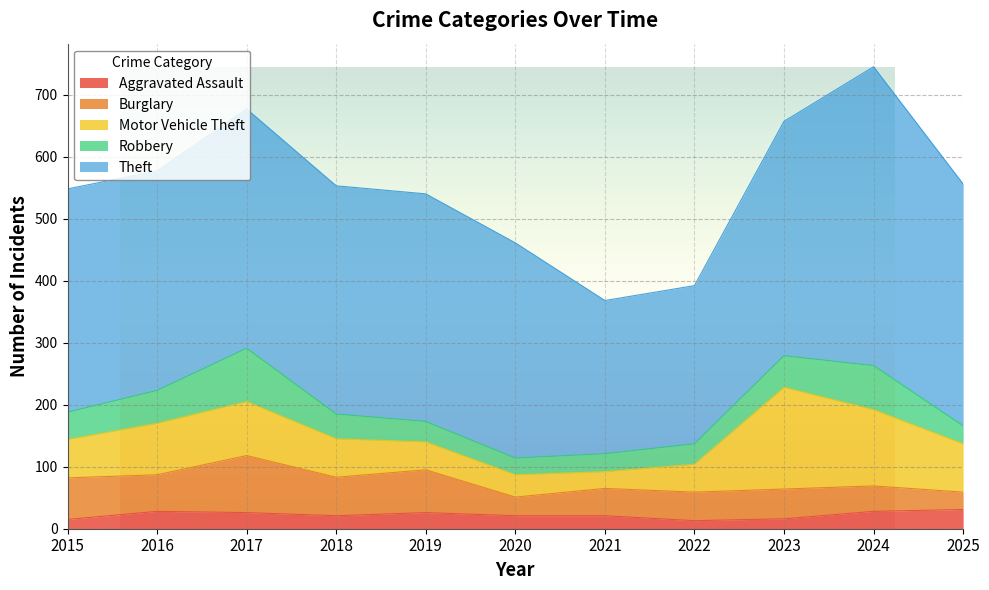

What is the approximate value of Burglary at 2018, to the nearest 5?

60